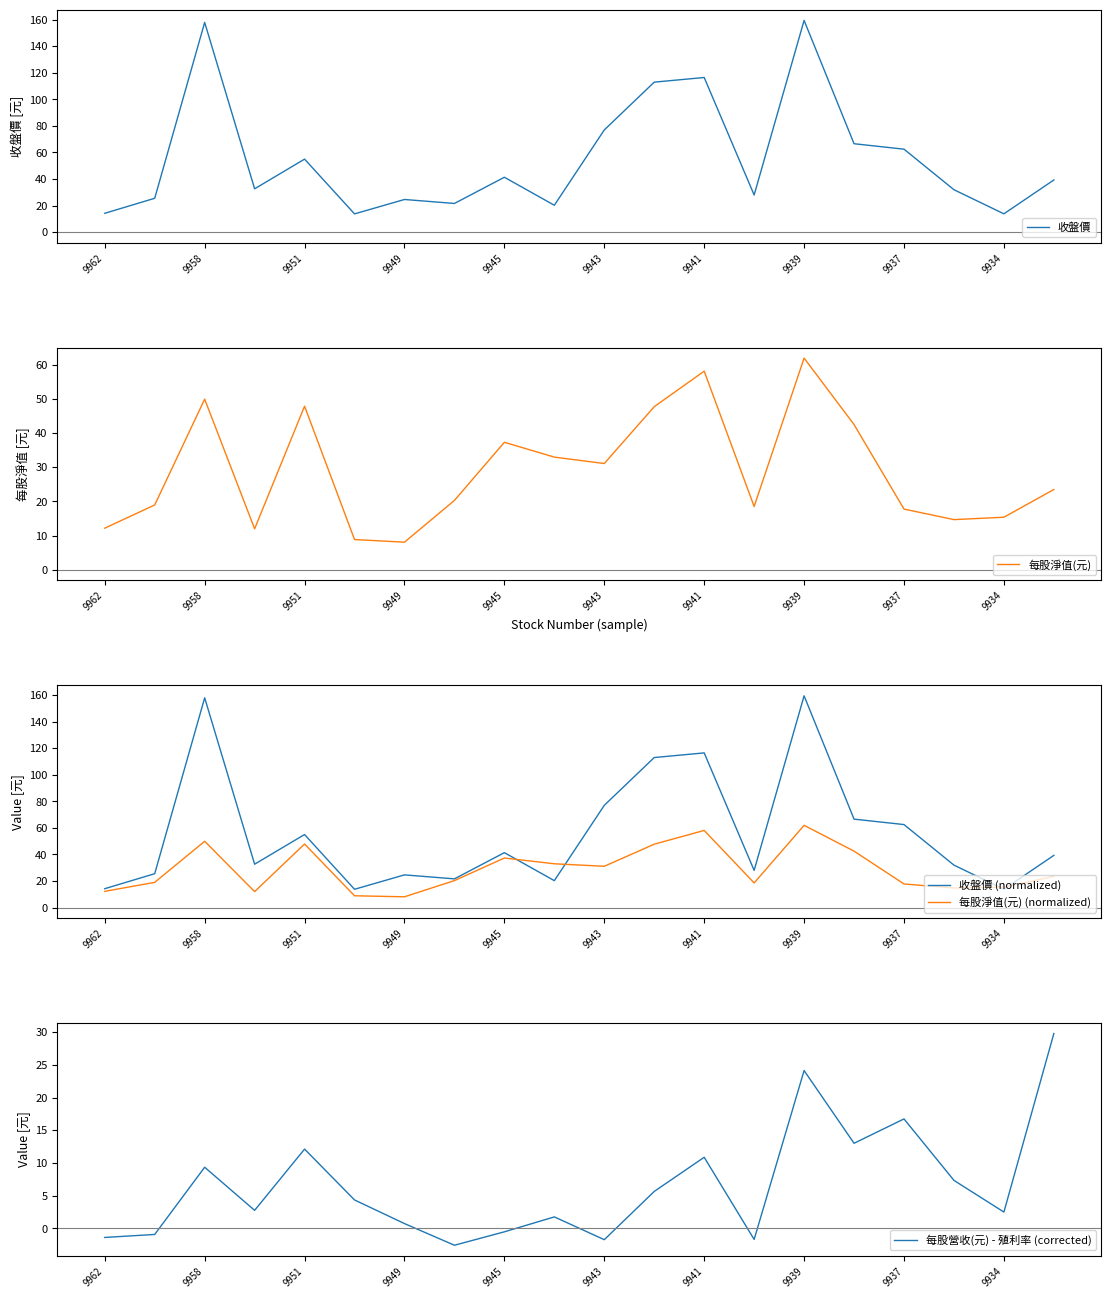

What are all the series names shown in the legend?

收盤價, 每股淨值(元), 收盤價 (normalized), 每股淨值(元) (normalized), 每股營收(元) - 殖利率 (corrected)